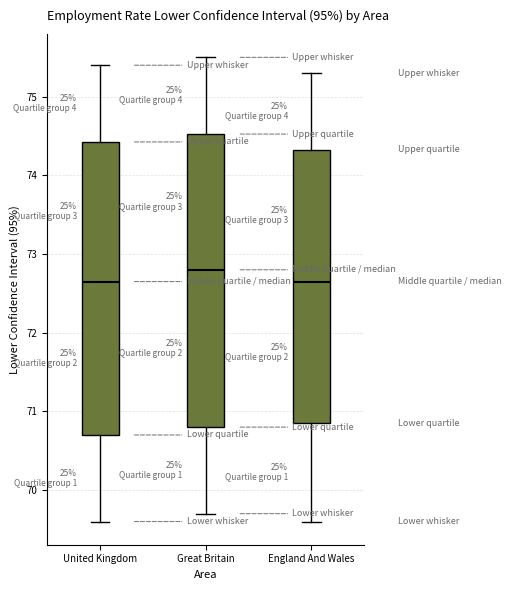

Where is the upper edge of the box for United Kingdom on the y-axis? The values are not printed on the chart, so give them approximately, as read against the axis.

74.4